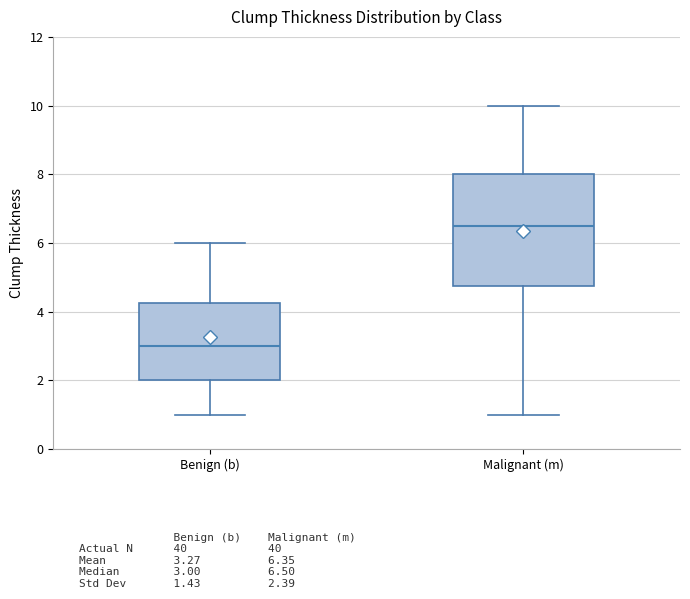

Where is the lower edge of the box for Malignant (m) on the y-axis? The values are not printed on the chart, so give them approximately, as read against the axis.

4.8